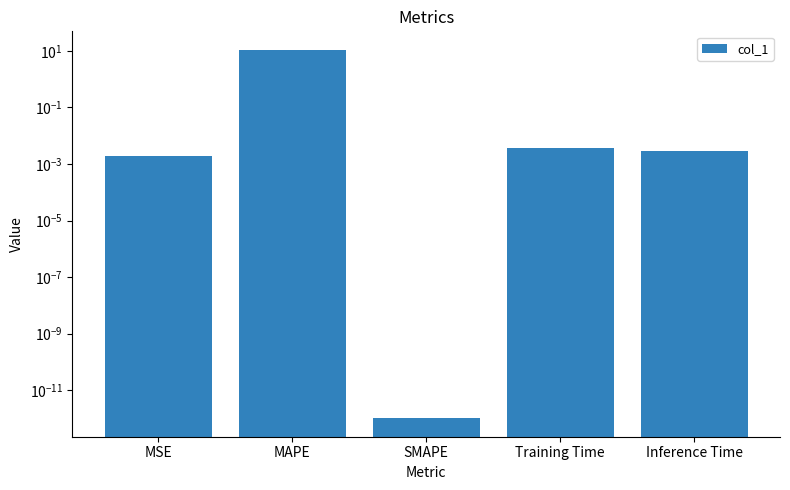

At which category does the chart reach its peak across all series?

MAPE